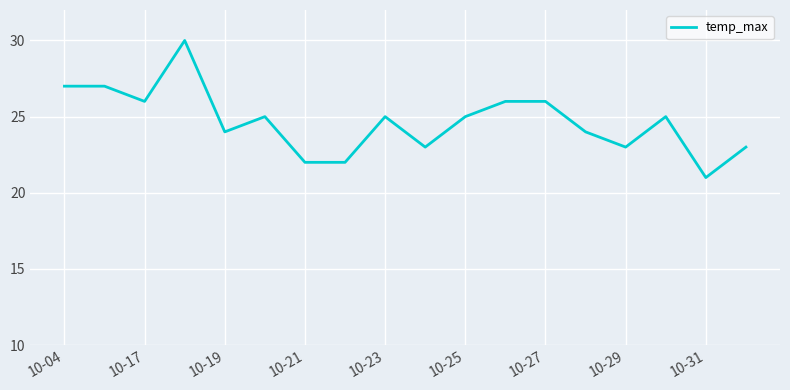

What is the maximum value shown in the chart?

30